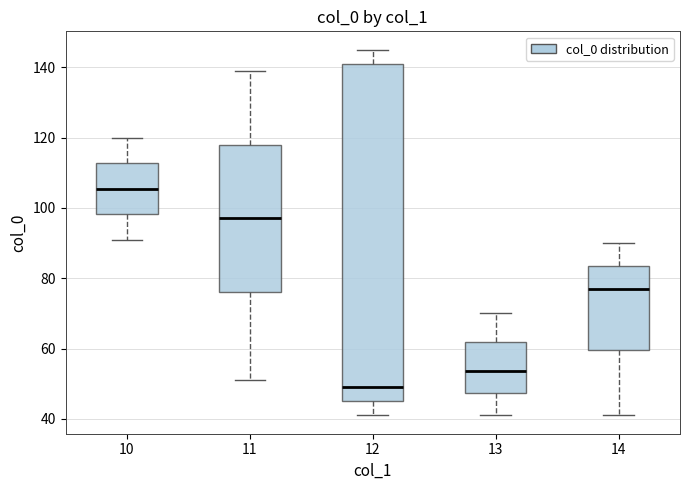

Reading left to right, transcribe this box plot: for each box, give where its median line is, the range the box spans, and where its two whiskers end, as read against the y-axis. The values are not printed on the chart, so give them approximately, as read against the axis.

10: median 106, box 98 to 112, whiskers 92 to 120
11: median 98, box 76 to 118, whiskers 52 to 140
12: median 50, box 46 to 142, whiskers 42 to 146
13: median 54, box 48 to 62, whiskers 42 to 70
14: median 78, box 60 to 84, whiskers 42 to 90